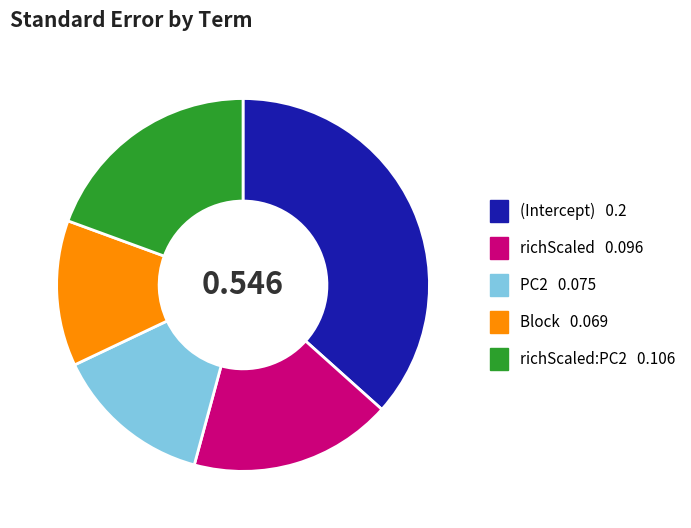

Is there any slice that represents more than half of the pie?

No